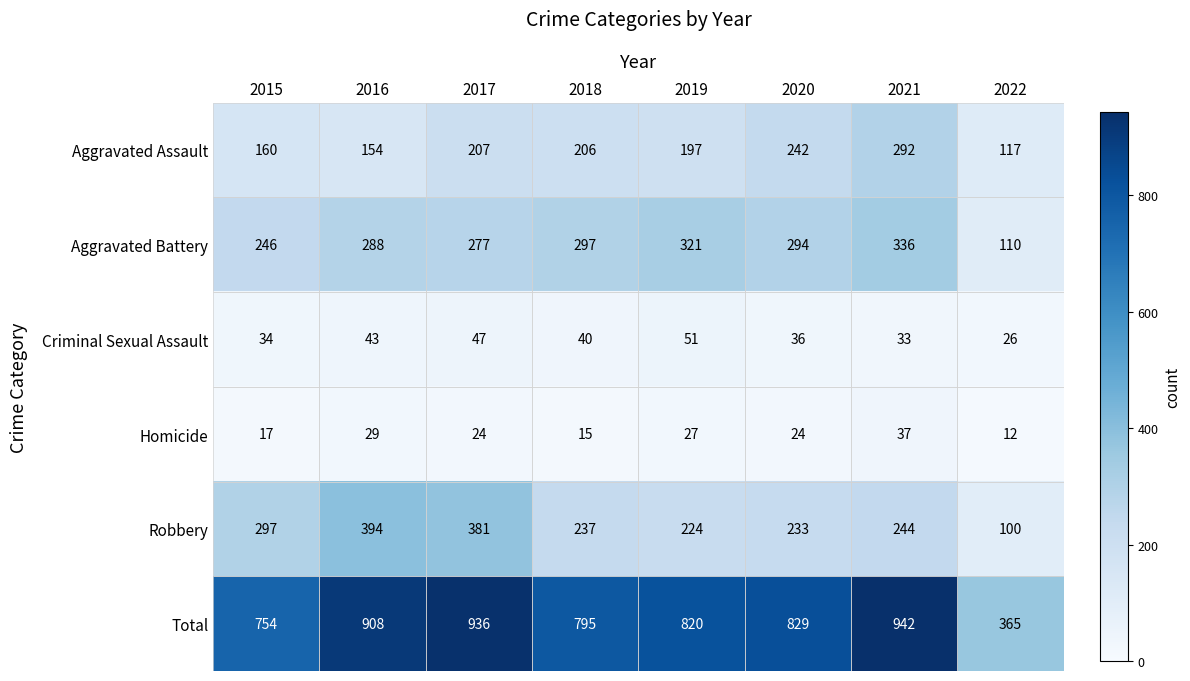

Is it true that Criminal Sexual Assault equals 15 at 2018?

False